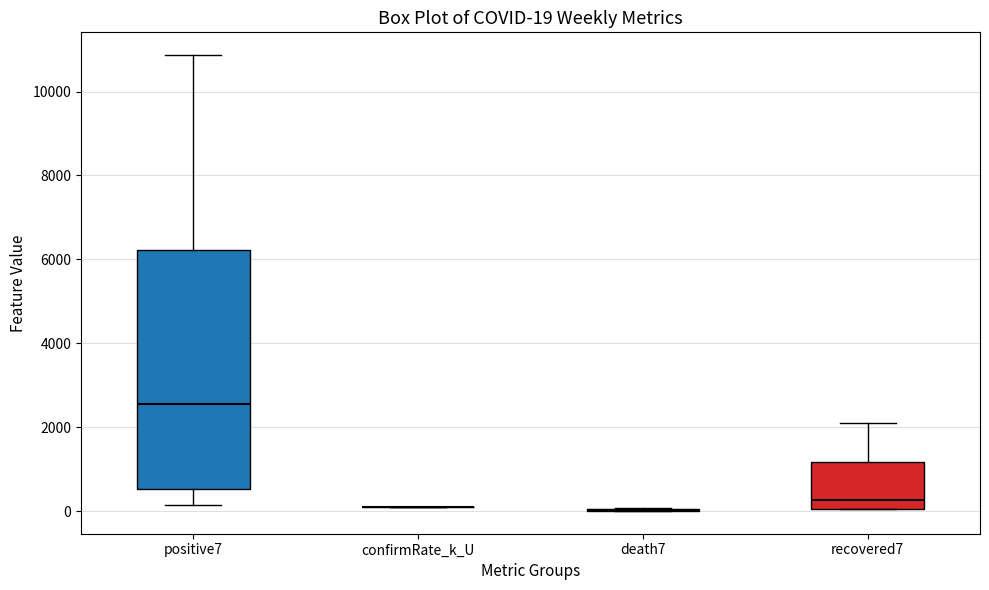

Which box is the tallest, from its lower edge to its upper edge?

positive7